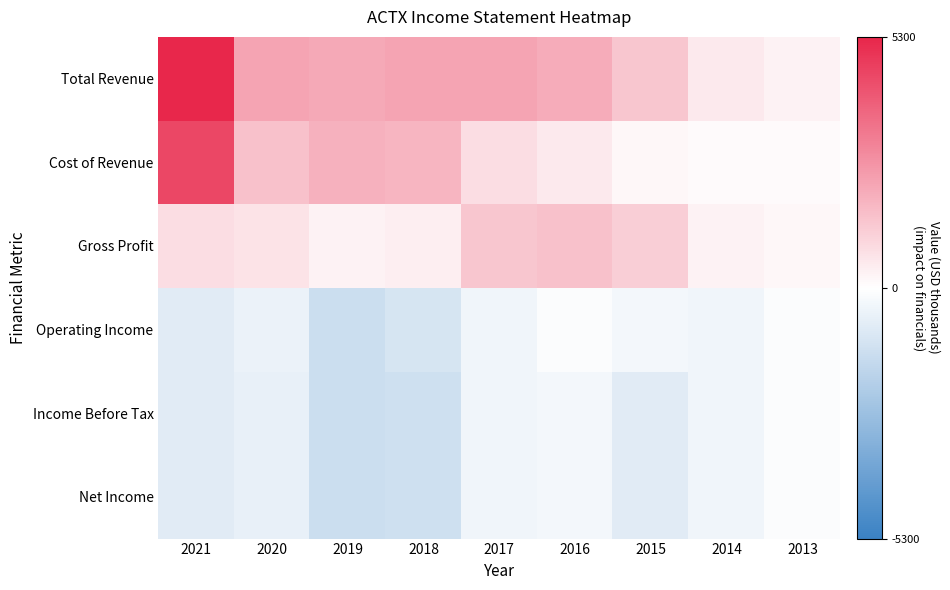

Reading left to right, what are all the values shown in this chart?

Total Revenue: 2021=5300	2020=2200	2019=2100	2018=2200	2017=2200	2016=2000	2015=1400	2014=500	2013=300
Cost of Revenue: 2021=4500	2020=1500	2019=1900	2018=1800	2017=800	2016=500	2015=200	2014=100	2013=100
Gross Profit: 2021=800	2020=700	2019=300	2018=400	2017=1400	2016=1500	2015=1200	2014=300	2013=200
Operating Income: 2021=-800	2020=-500	2019=-1400	2018=-1100	2017=-400	2016=-100	2015=-300	2014=-400	2013=-100
Income Before Tax: 2021=-800	2020=-600	2019=-1400	2018=-1300	2017=-400	2016=-300	2015=-800	2014=-400	2013=-100
Net Income: 2021=-800	2020=-600	2019=-1400	2018=-1300	2017=-400	2016=-300	2015=-800	2014=-400	2013=-100